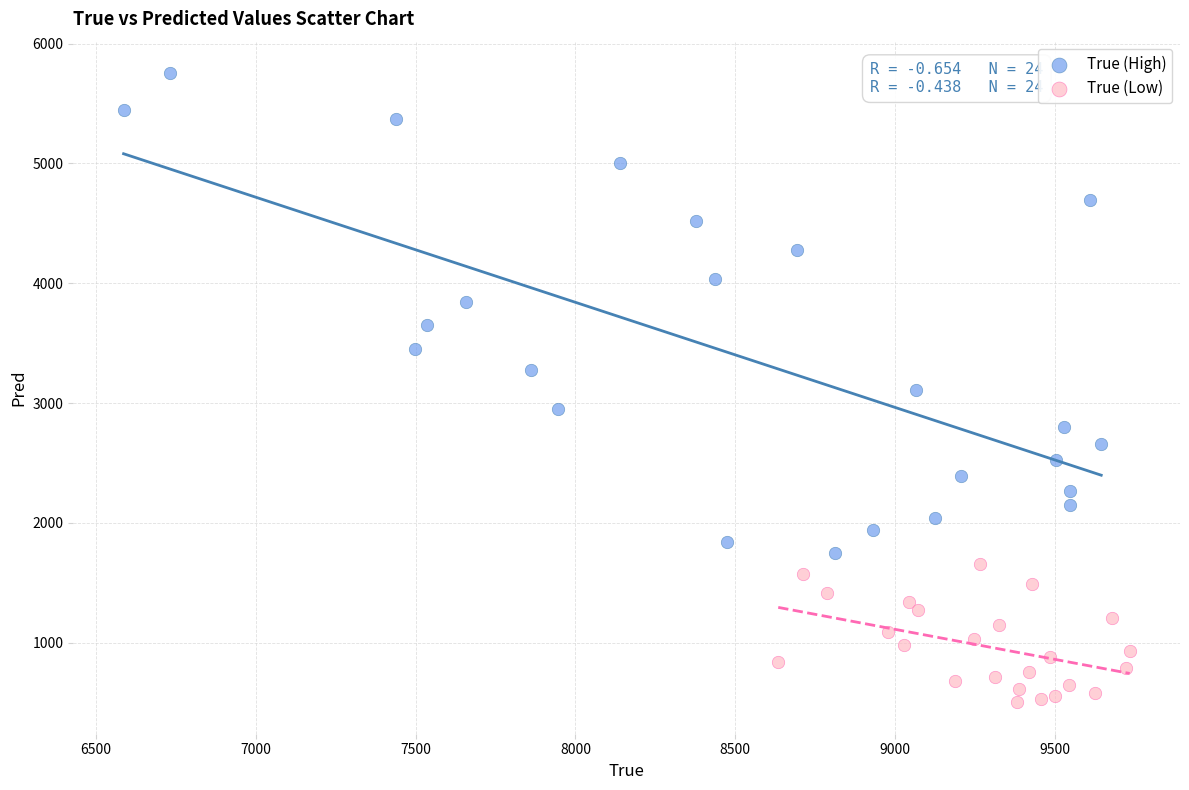

What are all the series names shown in the legend?

True (High), True (Low)